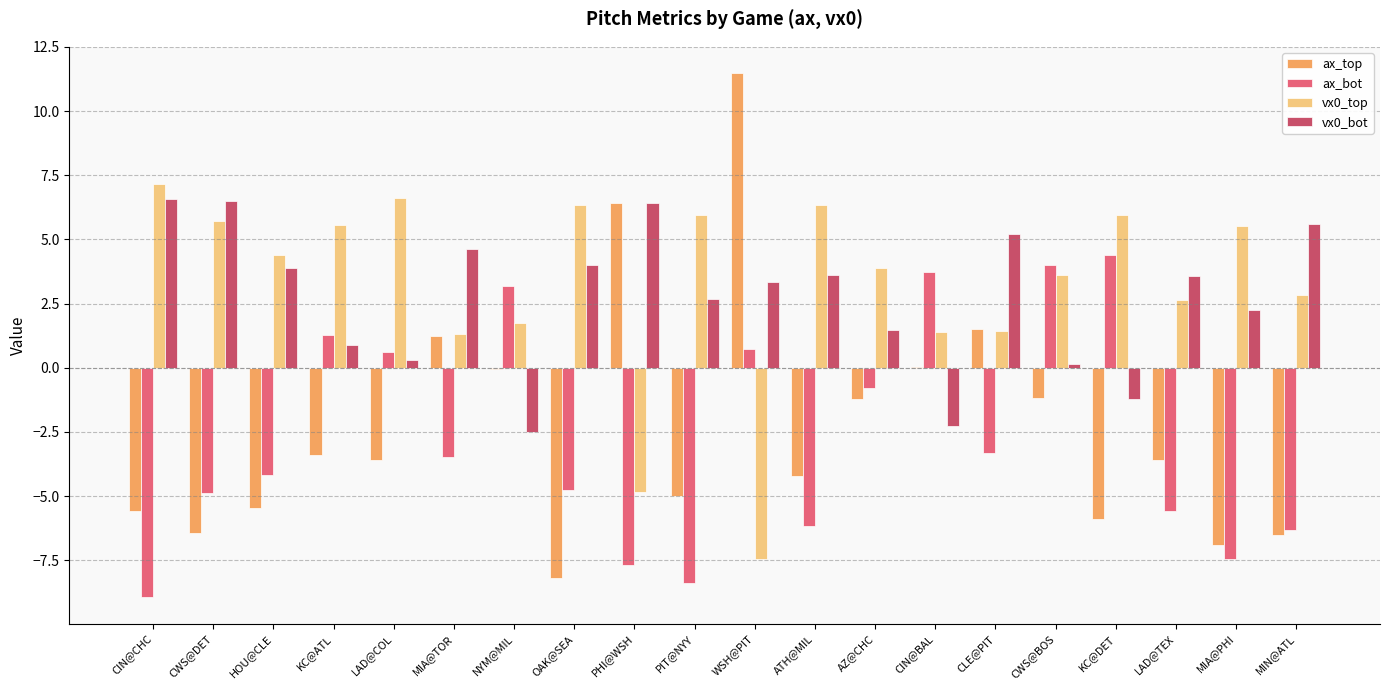

Between CIN@CHC and CWS@DET, which series saw the biggest shift?

ax_bot